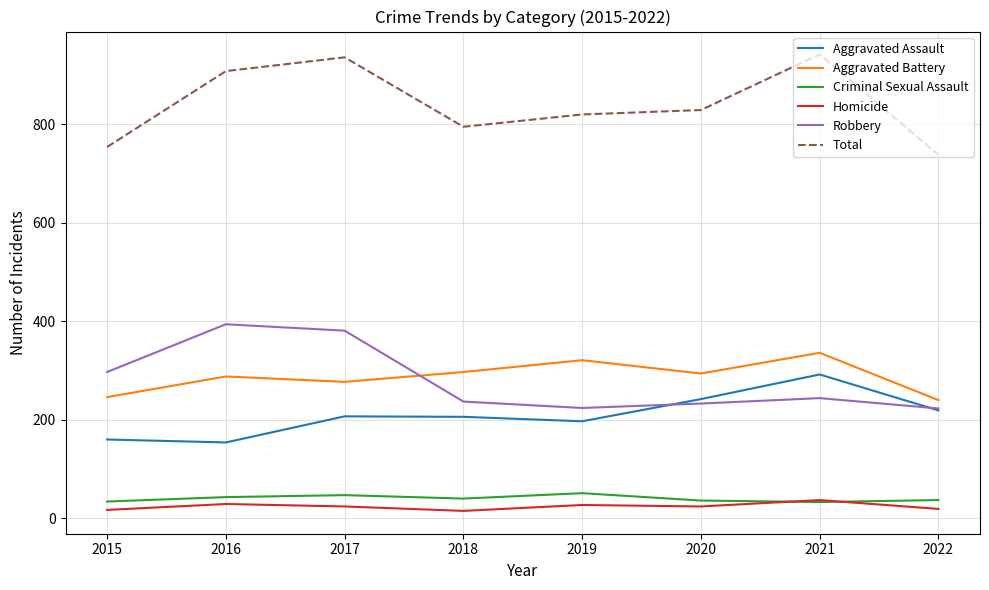

True or false: Aggravated Battery and Total cross at least once.

False